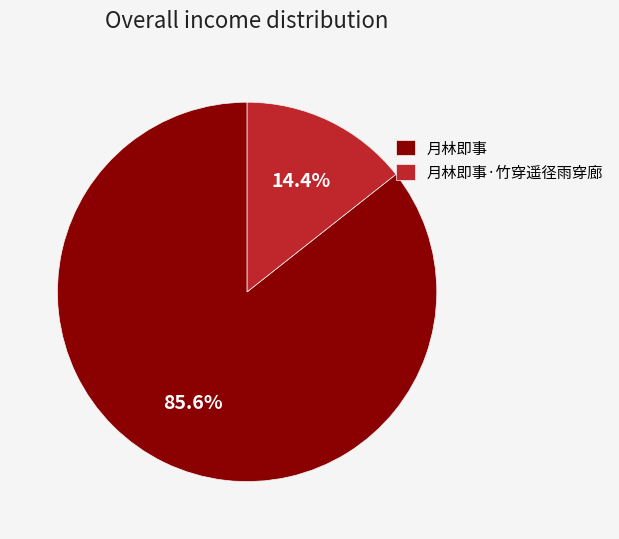

Is it true that 月林即事 is 86% of the pie?

True